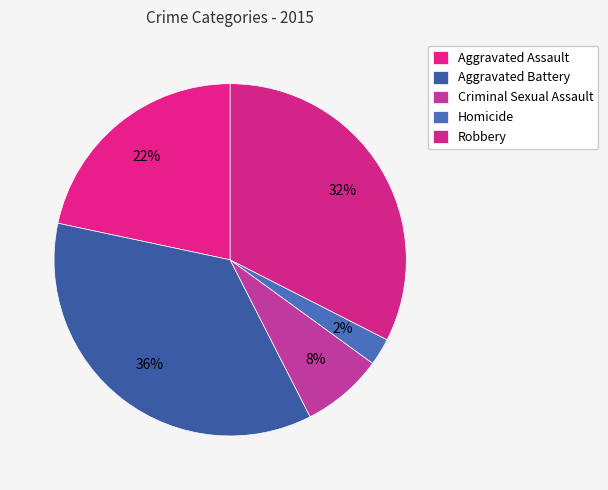

What is the total percentage of Aggravated Assault and Homicide?

24.2%